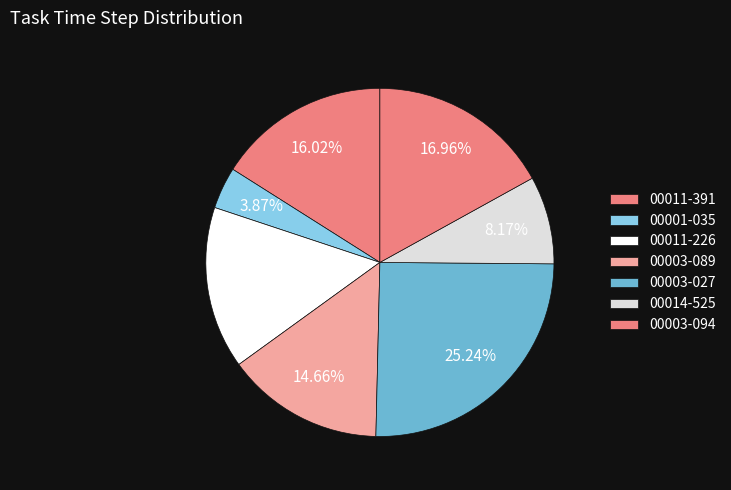

What is the largest slice in the pie chart?

00003-027